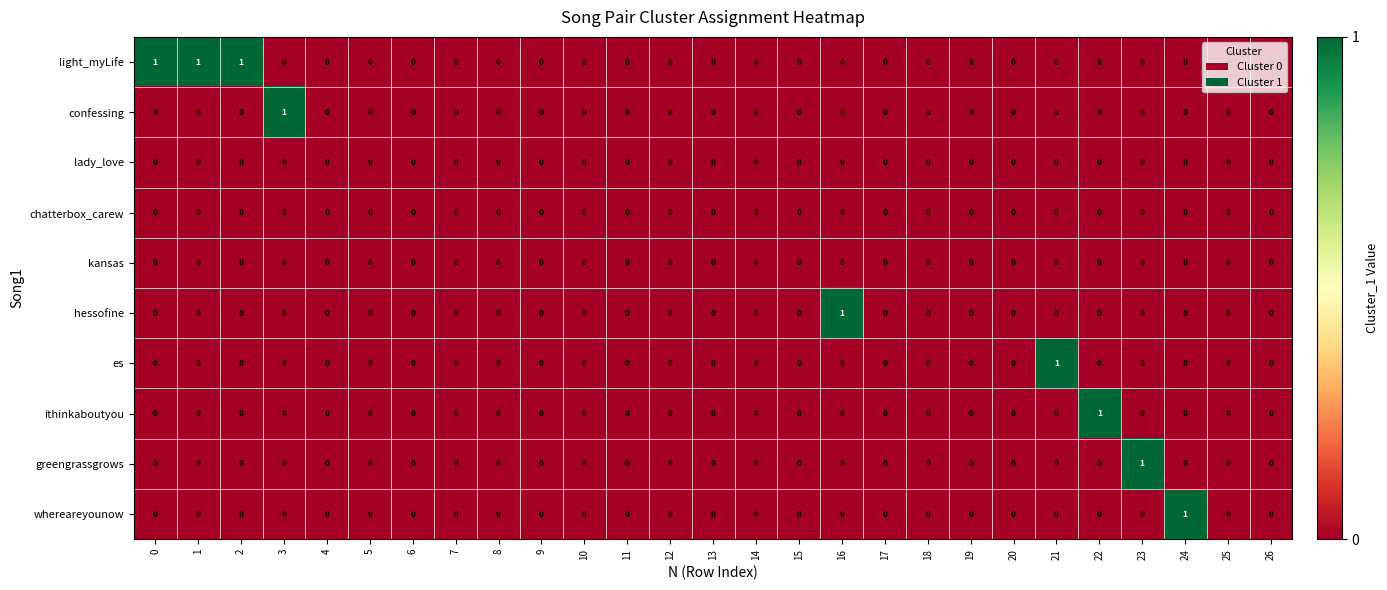

Count the hessofine values in the range 0 to 1.

27